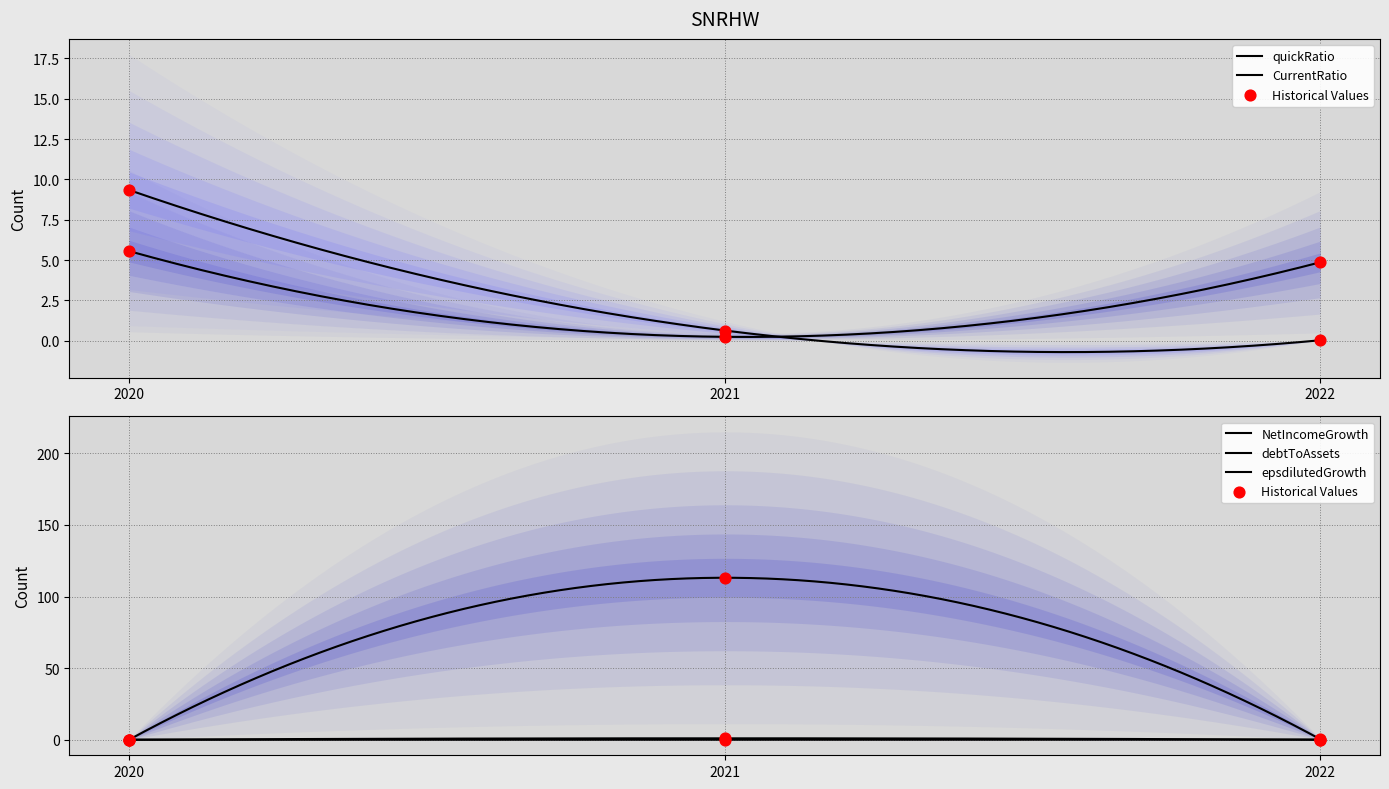

Which series contains the highest Y value?

NetIncomeGrowth